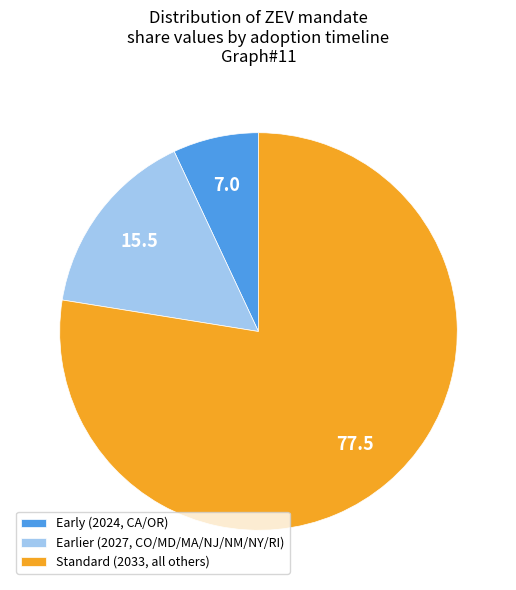

Is the sum of Standard (2033, all others) and Earlier (2027, CO/MD/MA/NJ/NM/NY/RI) greater than half?

Yes